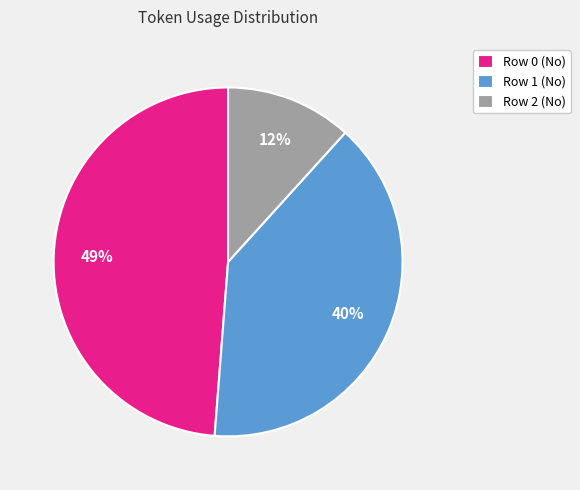

To the nearest percent, what percentage of the pie is Row 0 (No)?

49%